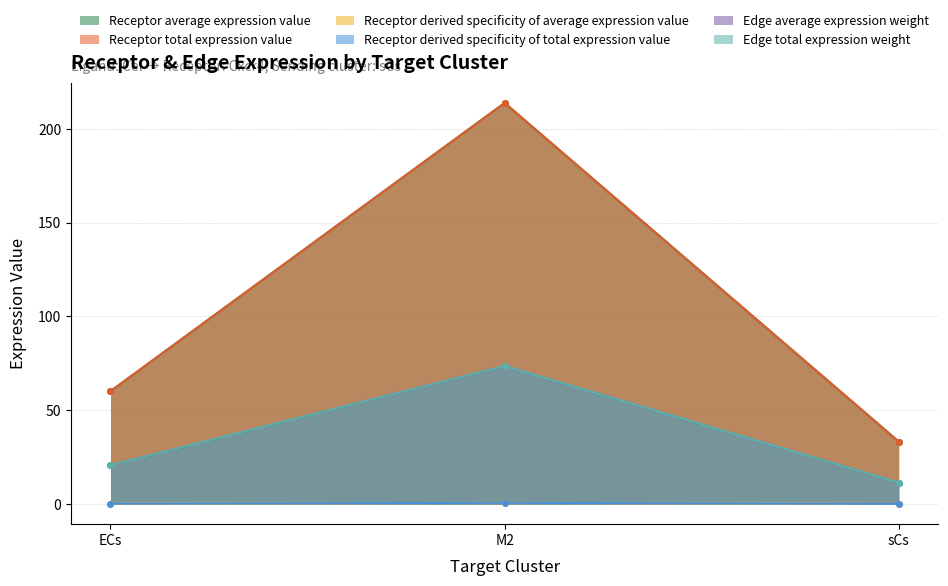

What is the label of the 3rd point from the right?

ECs